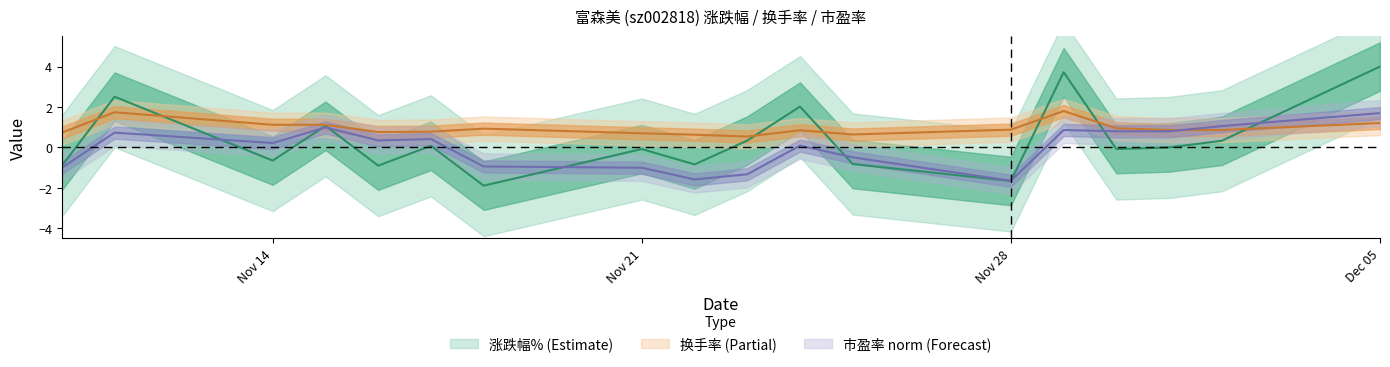

At which label is 涨跌幅% closest to 1?

2022-11-15